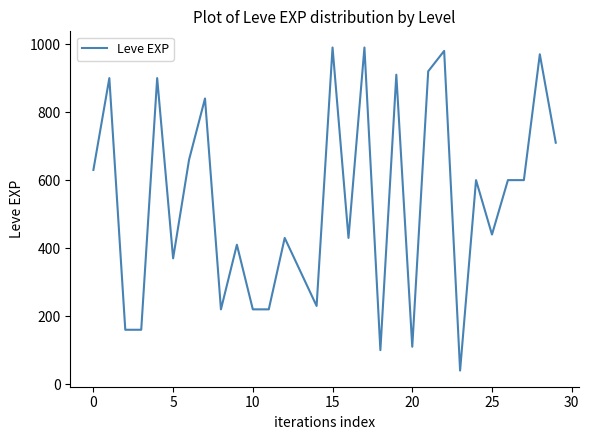

What is the greatest value displayed?

990